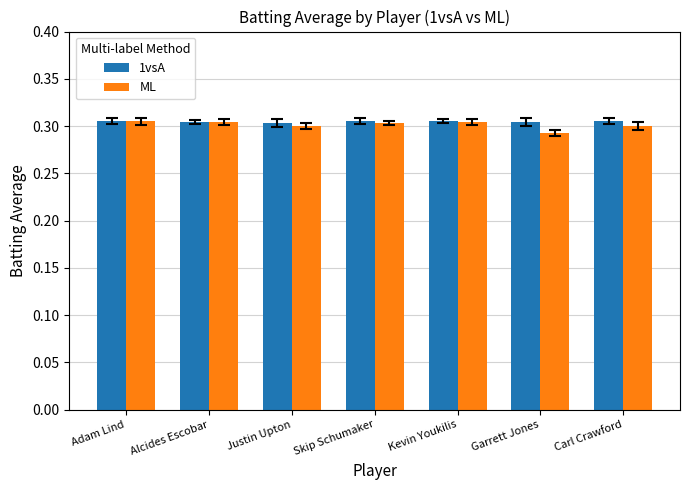

What position from the right is Garrett Jones?

2